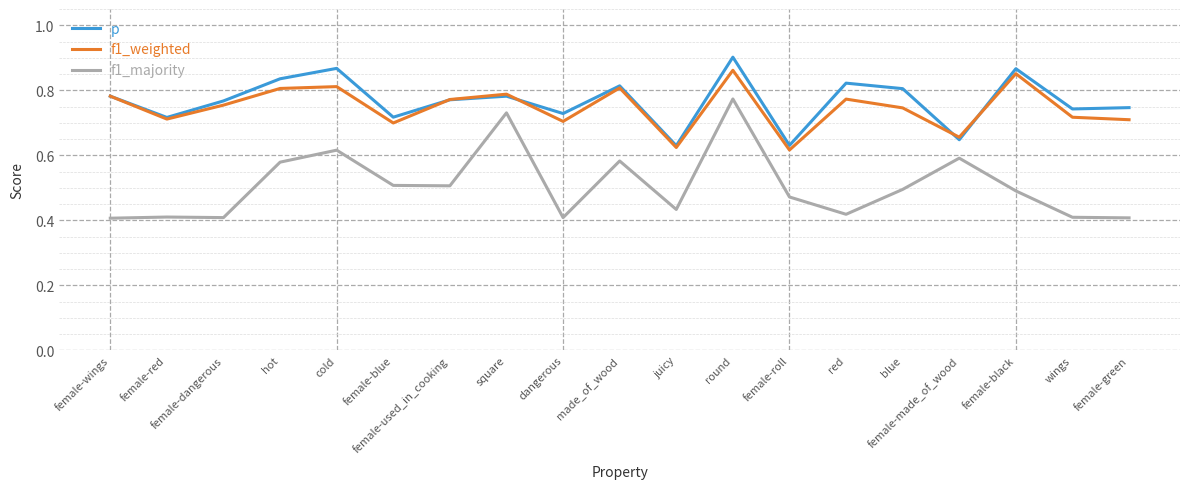

Which series has the widest spread of values?

f1_majority